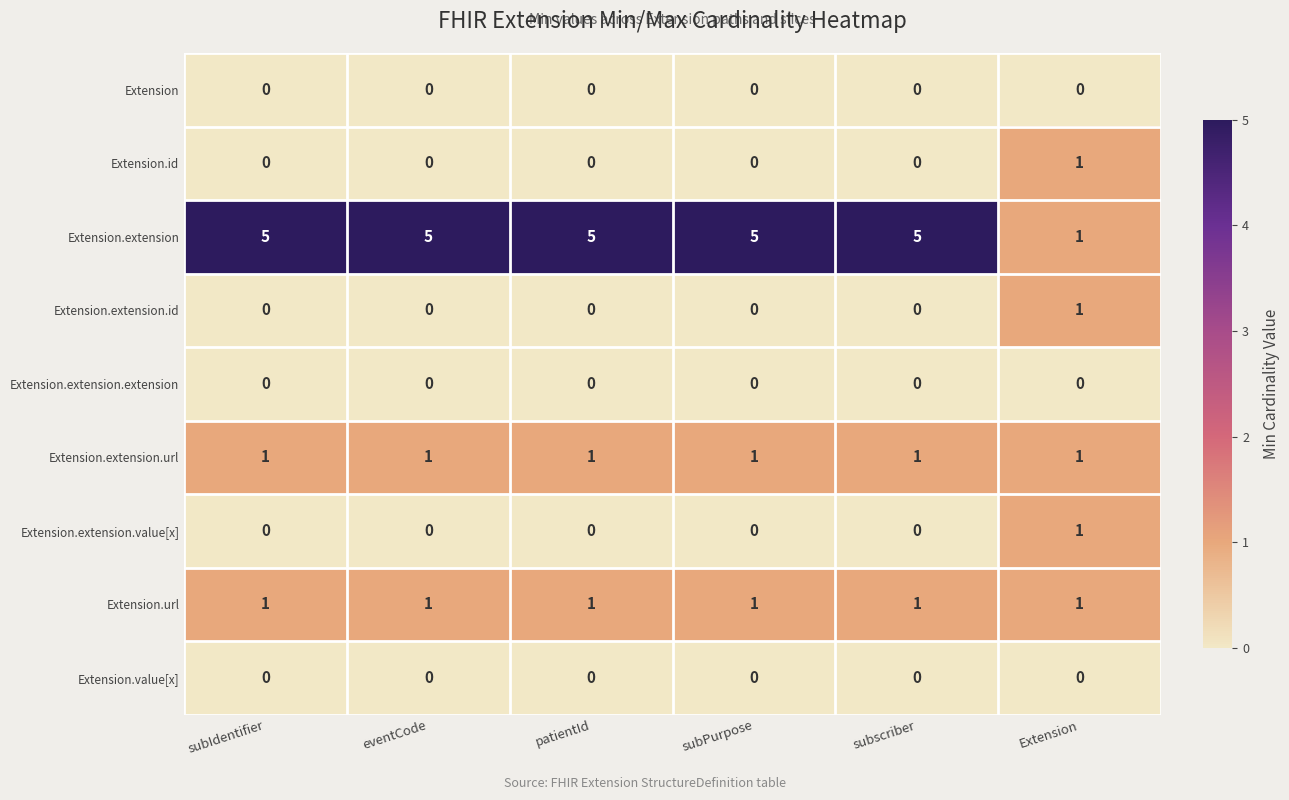

What is the approximate value of Extension.extension at subIdentifier?

5